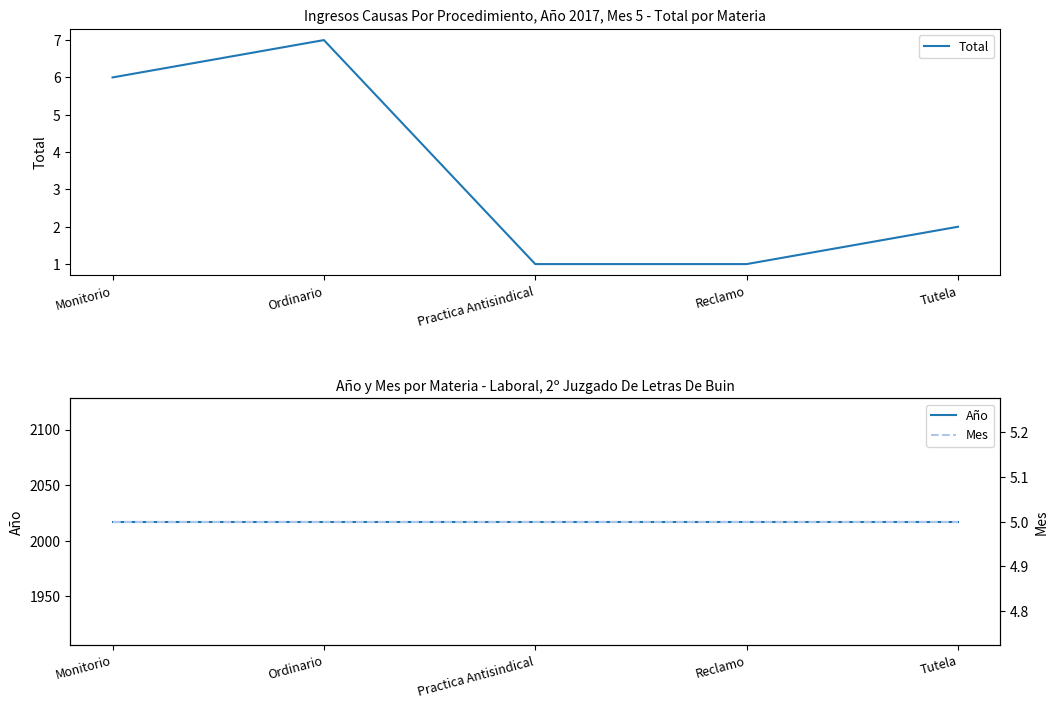

Reading left to right, transcribe all the data shown in this chart.

Total: 6	7	1	1	2
Año: 2017	2017	2017	2017	2017
Mes: 5	5	5	5	5